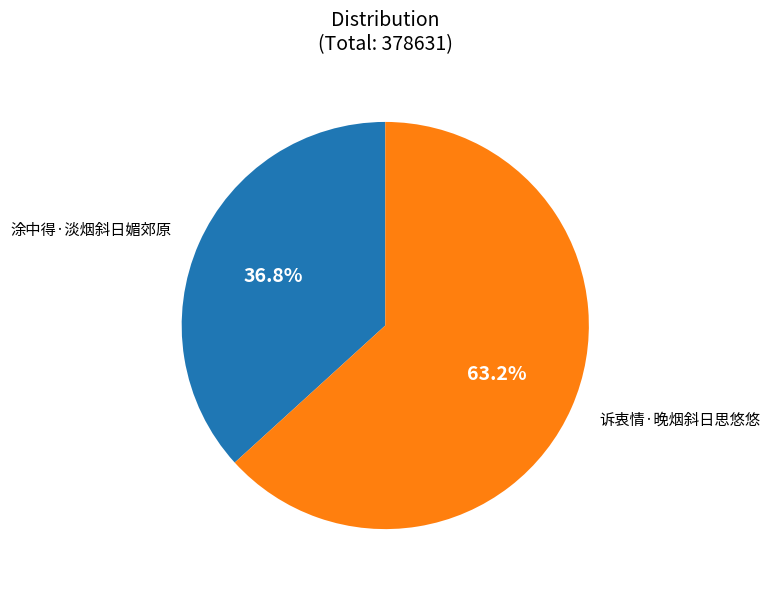

Is 涂中得·淡烟斜日媚郊原 the majority of the pie?

No